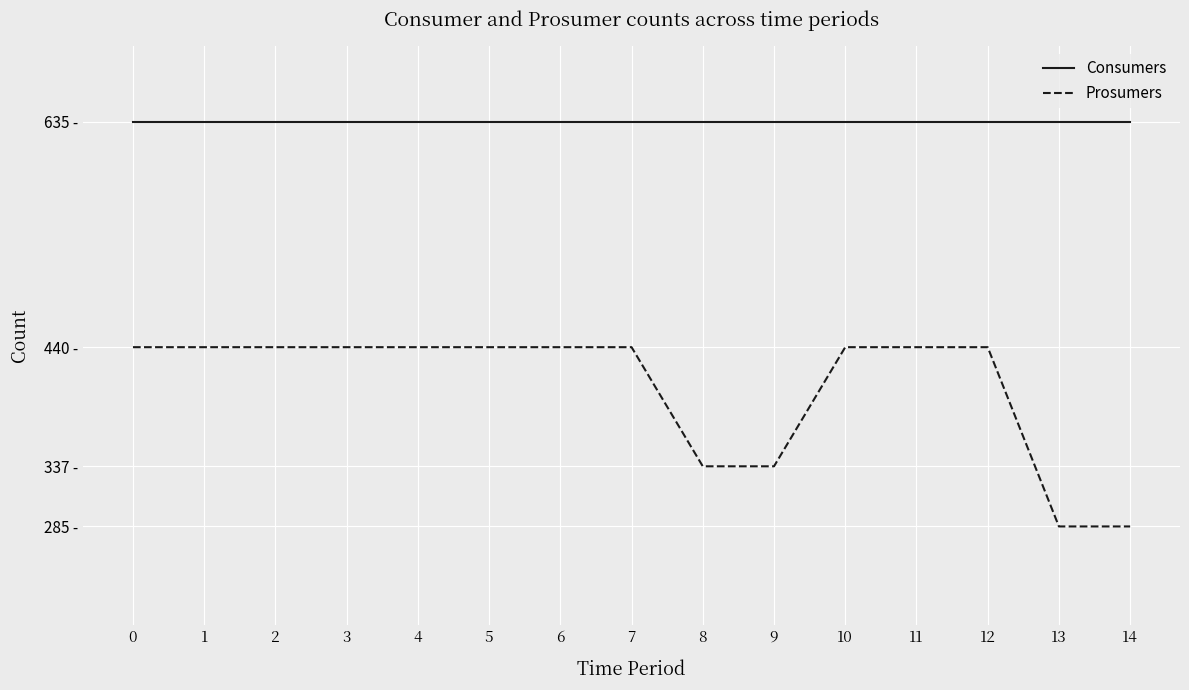

True or false: Prosumers and Consumers cross at least once.

False